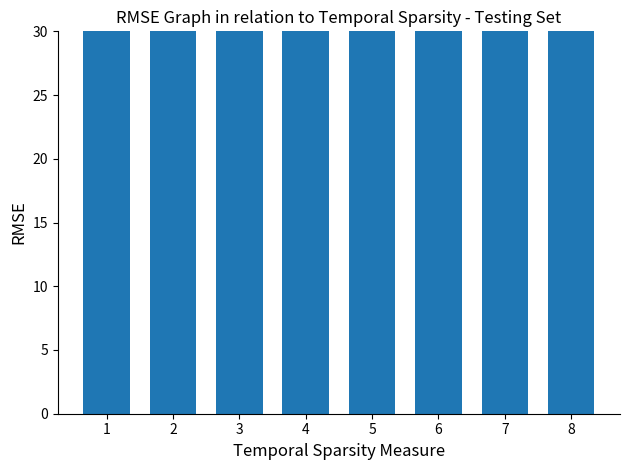

List the labels in order of value, largest first.

8, 7, 6, 4, 5, 3, 2, 1